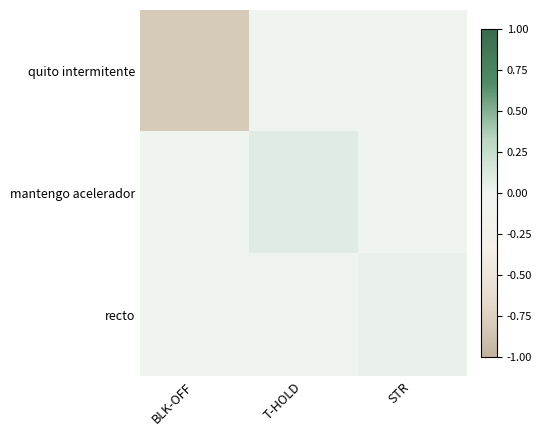

Which series has the largest total across all categories?

mantengo acelerador